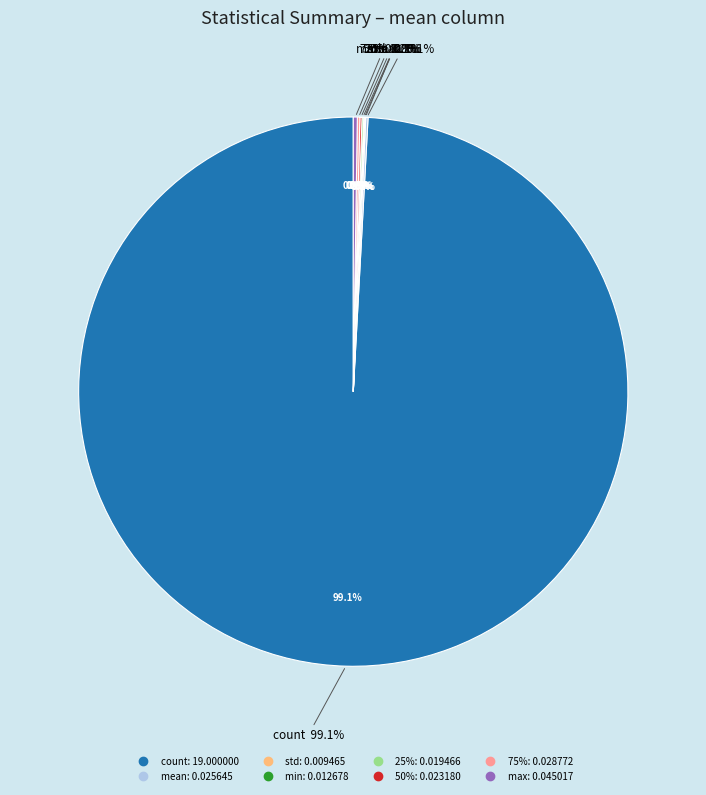

Which slice is the smallest?

std